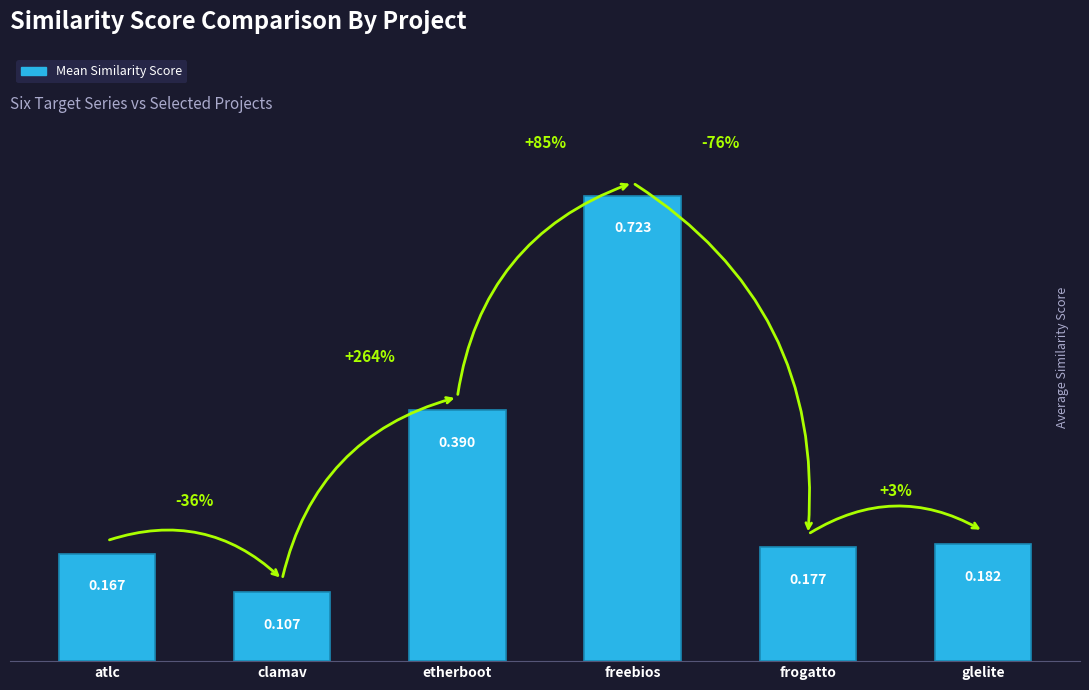

What is the change in value from freebios to frogatto?

-0.5